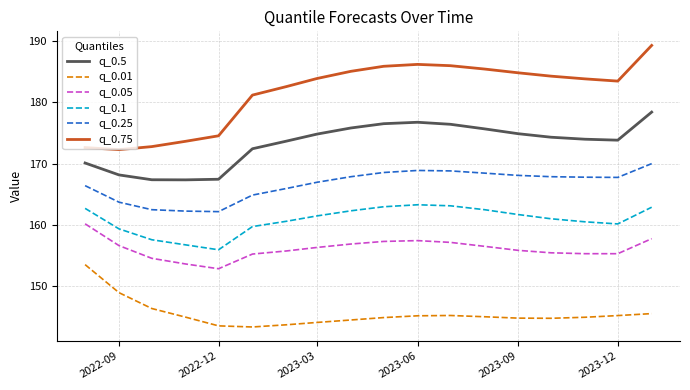

True or false: q_0.1 and q_0.25 cross at least once.

False